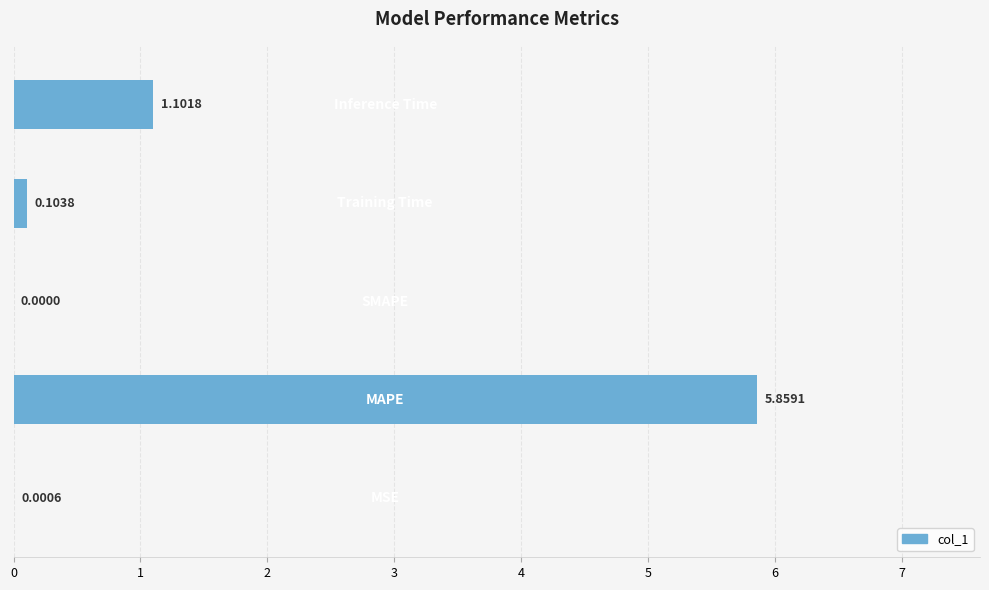

What is the greatest value displayed?

5.9